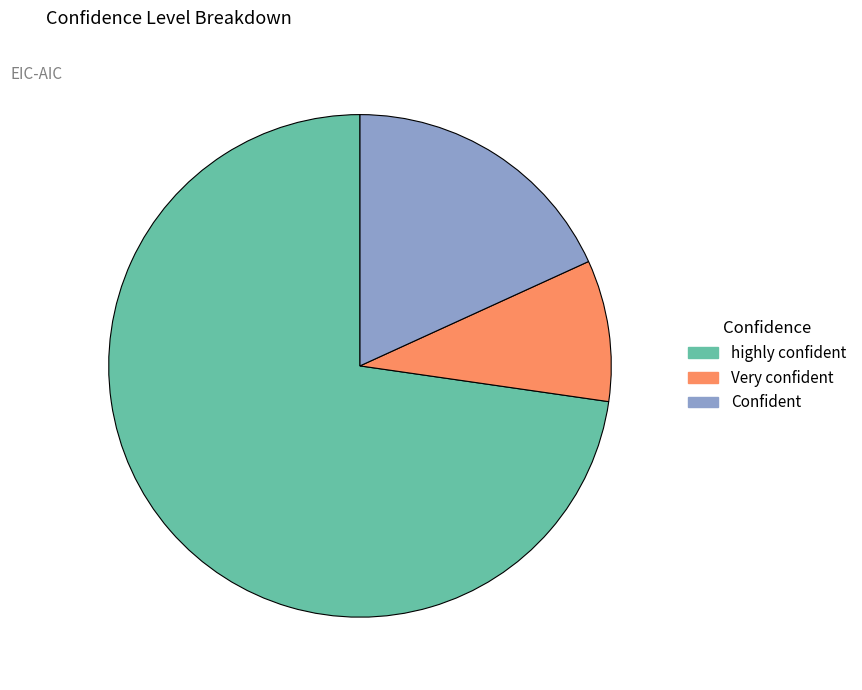

What is the smallest slice in the pie chart?

Very confident